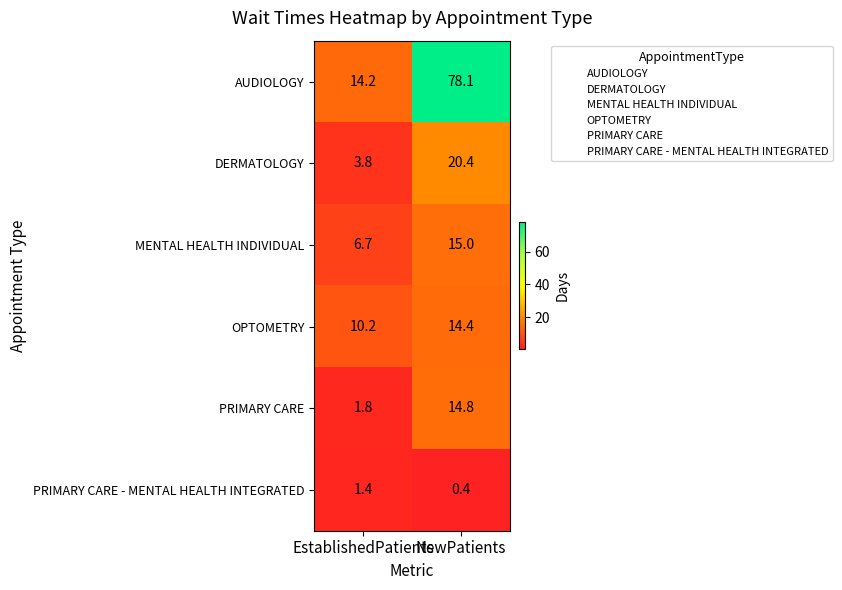

The value of PRIMARY CARE - MENTAL HEALTH INTEGRATED at EstablishedPatients is 2.0. True or false?

False